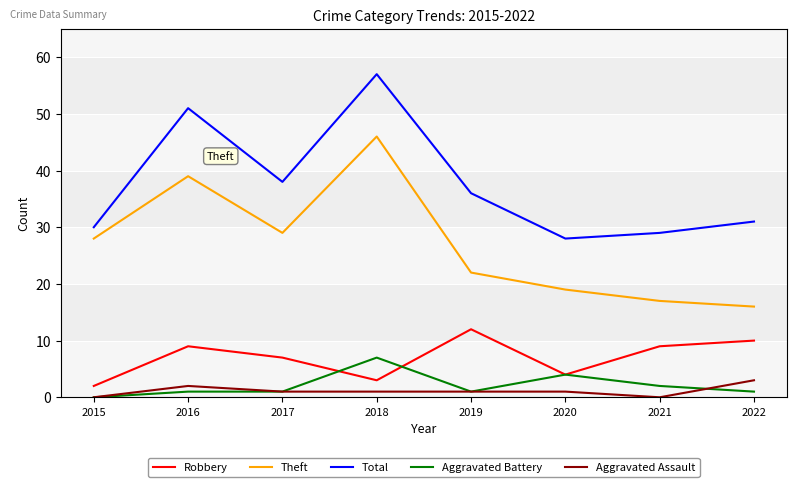

The Aggravated Battery series shows 4 at 2020. True or false?

True